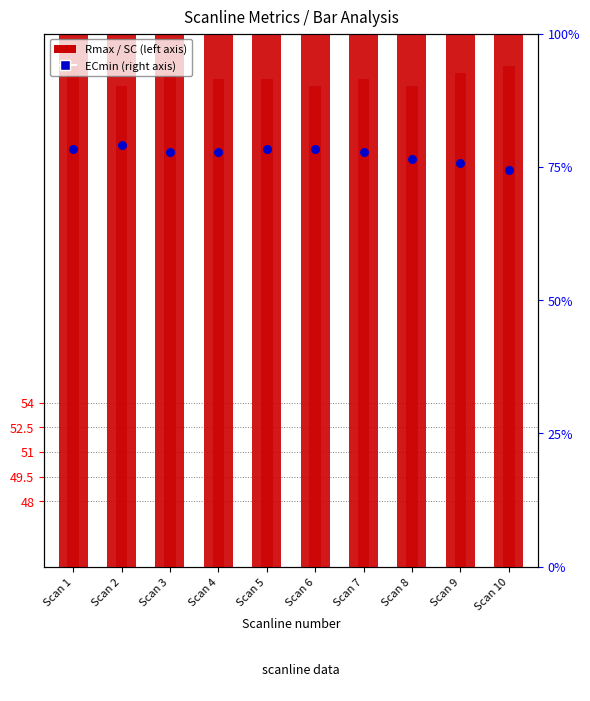

Which series contains the highest Y value?

Rmax